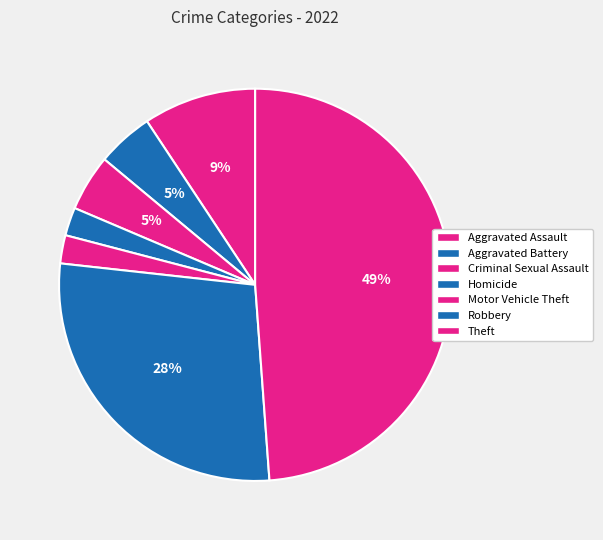

True or false: Homicide accounts for 2% of the total.

True